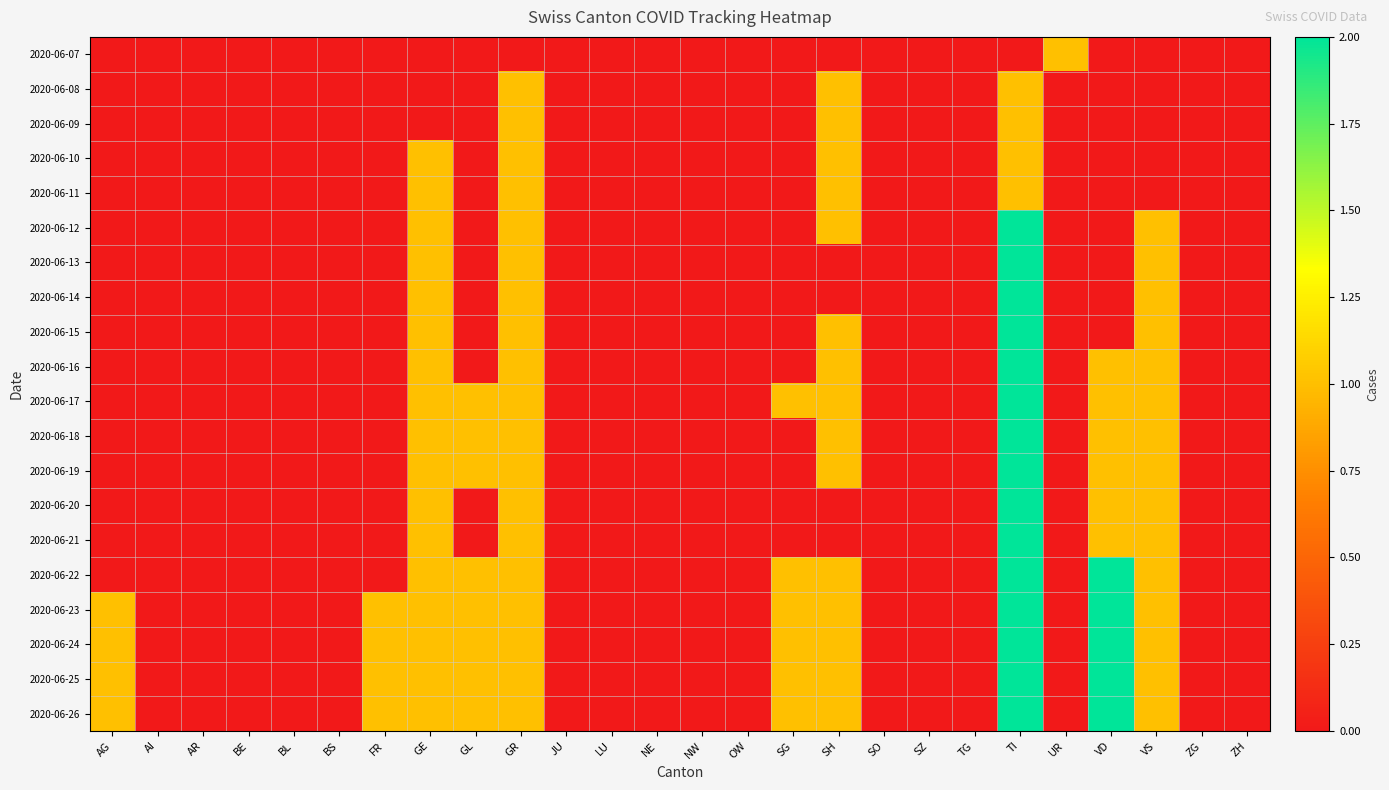

List the series in order of their peak value, lowest first.

2020-06-07, 2020-06-08, 2020-06-09, 2020-06-10, 2020-06-11, 2020-06-12, 2020-06-13, 2020-06-14, 2020-06-15, 2020-06-16, 2020-06-17, 2020-06-18, 2020-06-19, 2020-06-20, 2020-06-21, 2020-06-22, 2020-06-23, 2020-06-24, 2020-06-25, 2020-06-26